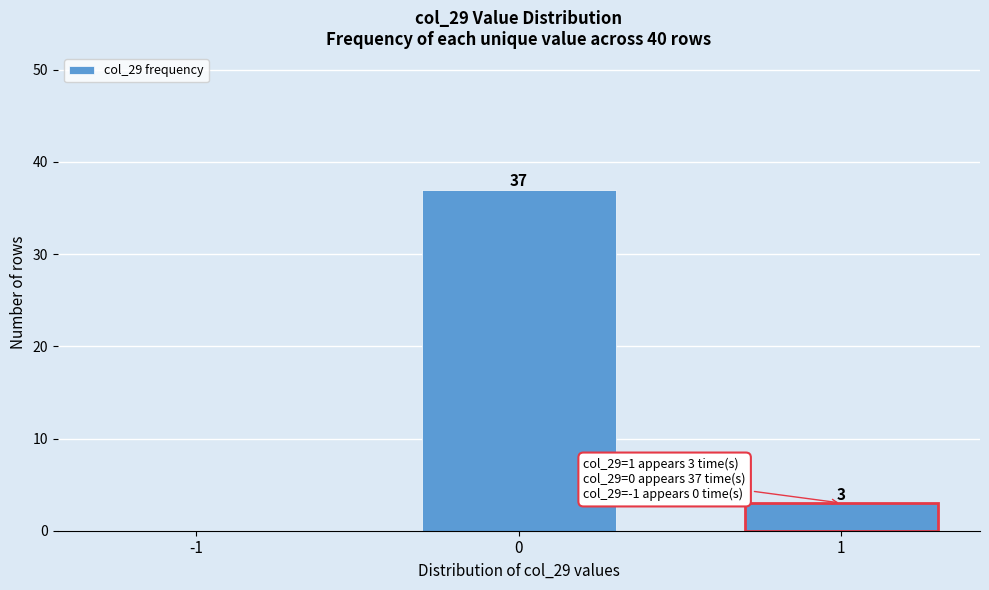

Reading left to right, what are all the values shown in this chart?

-1=0	0=37	1=3